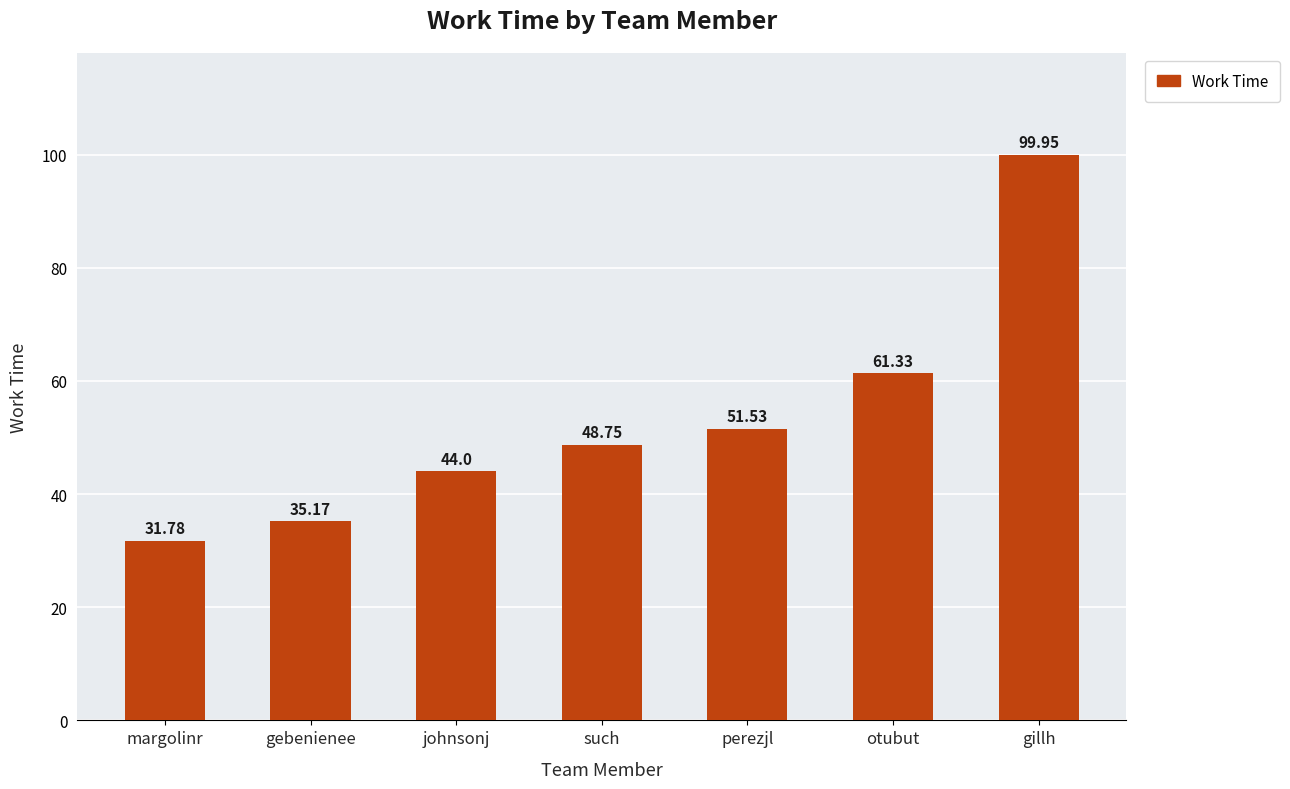

What is the difference between the maximum and minimum values?

68.2